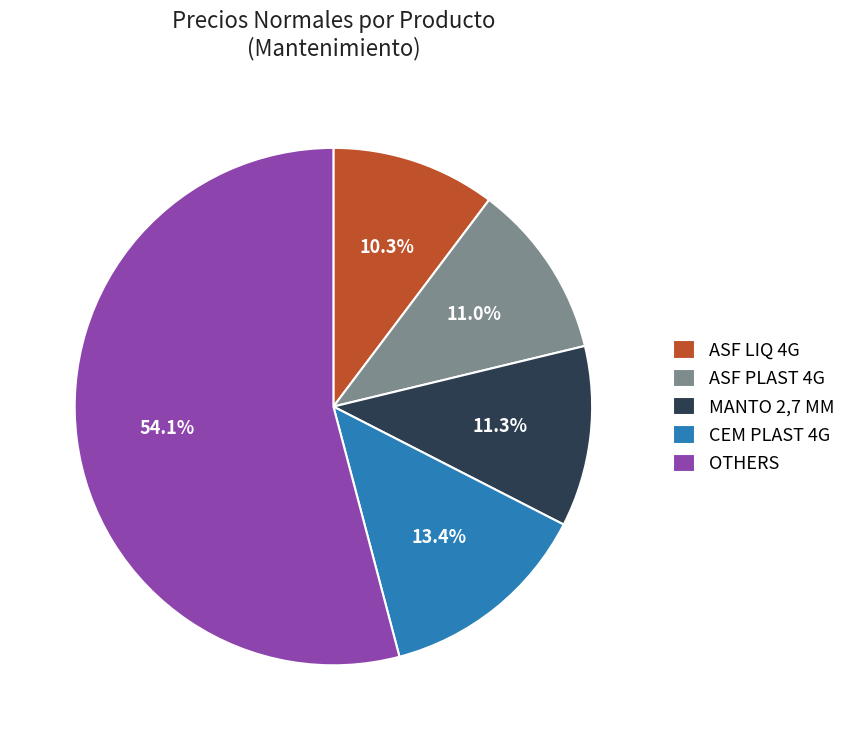

Is there a majority slice in this chart?

Yes